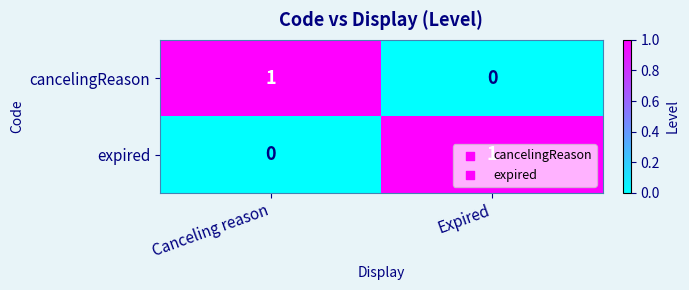

Which category has the lowest value in the expired series?

Canceling reason